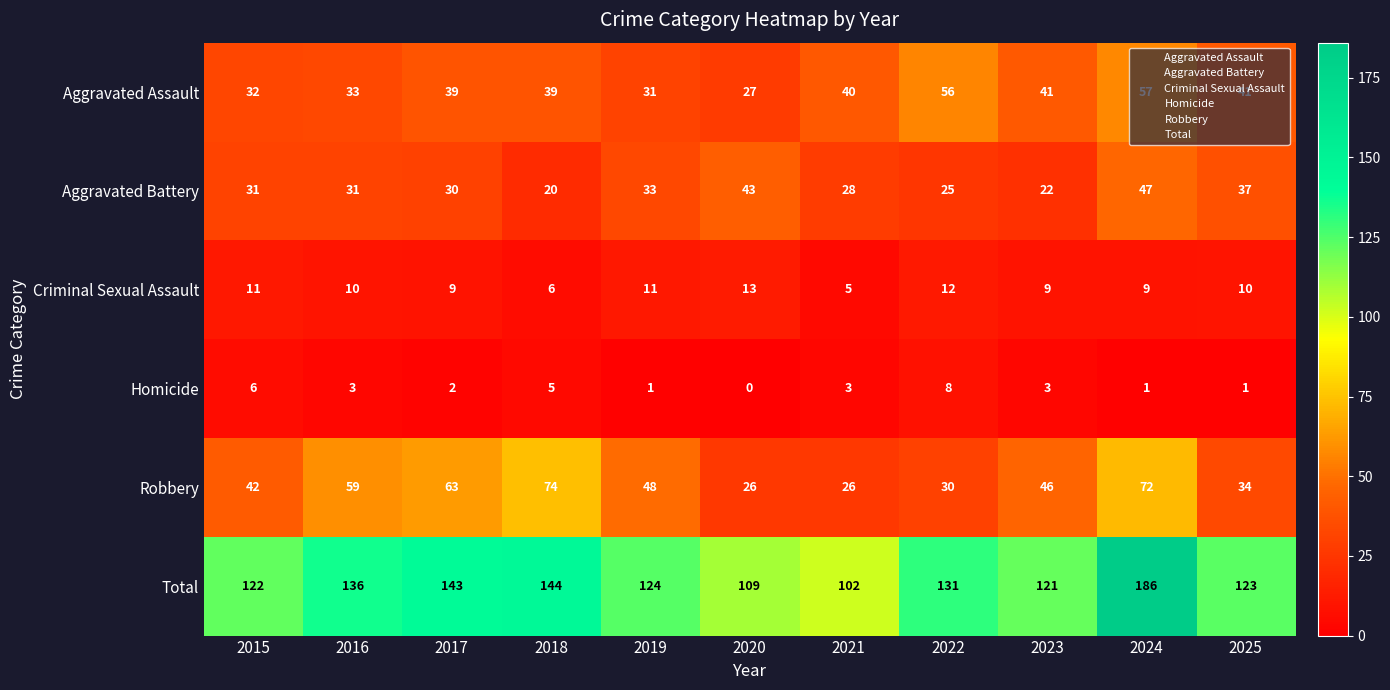

At which category is the sum across all series the highest?

2024